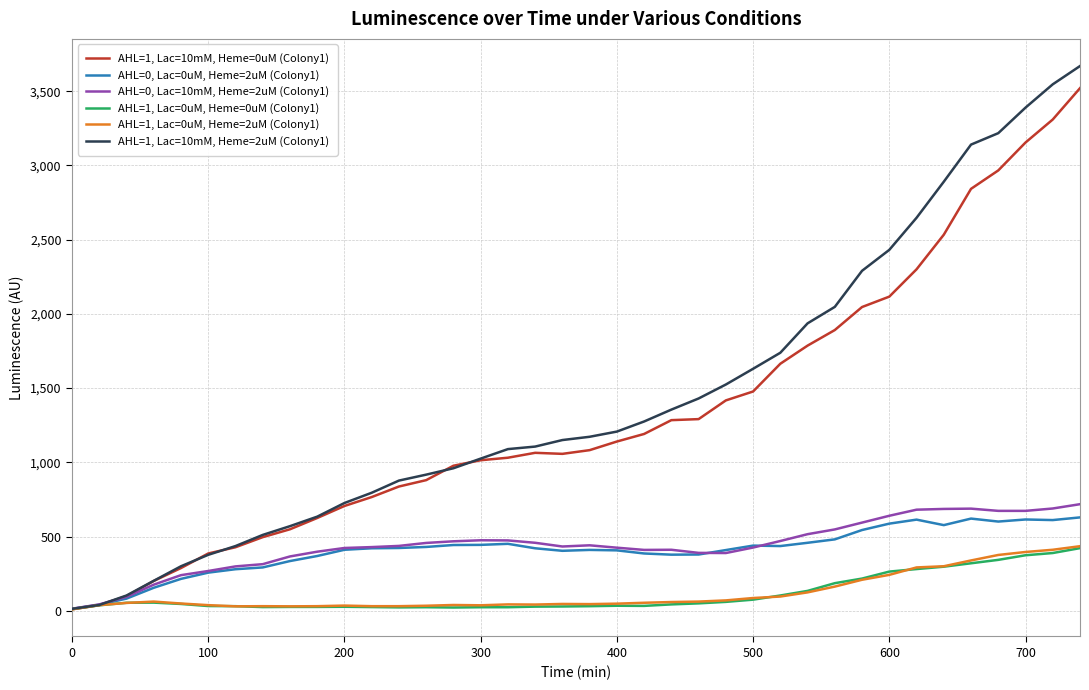

How many values in the AHL=1, Lac=0uM, Heme=0uM (Colony1) series are below 43?

19